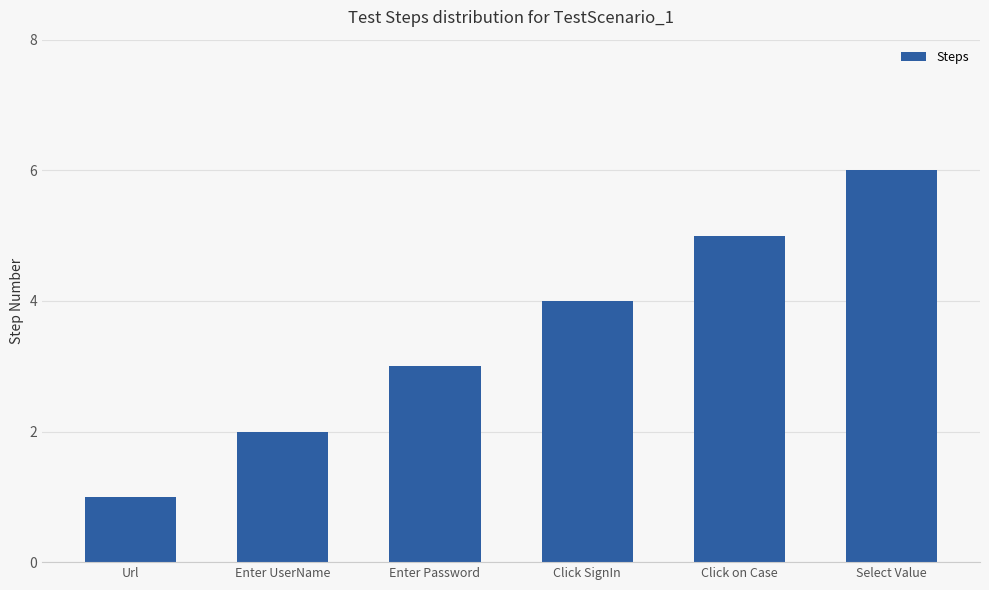

Reading left to right, extract all data points from this chart.

1	2	3	4	5	6